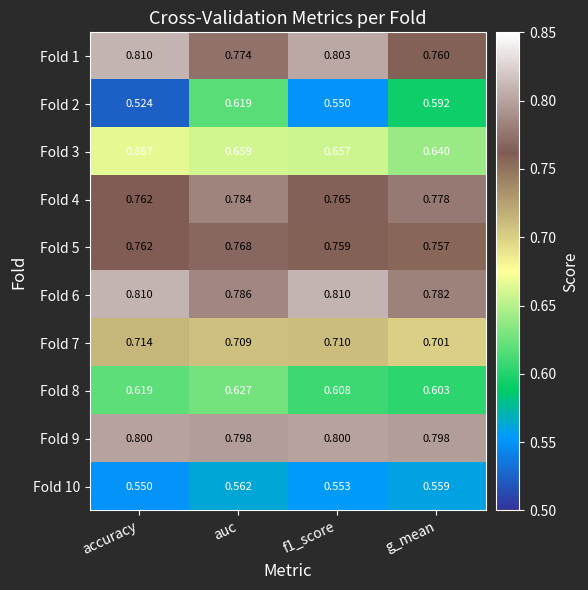

At how many categories does at least one series exceed 0?

4